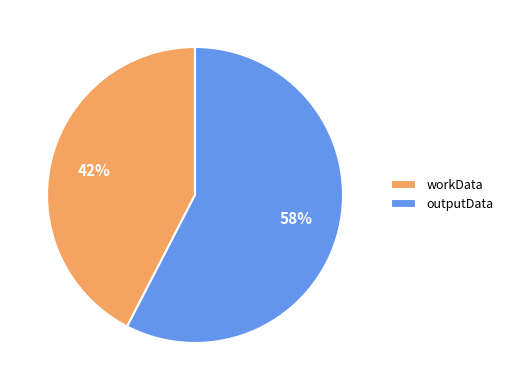

Approximately how many times larger is the value at outputData compared to workData?

1.4